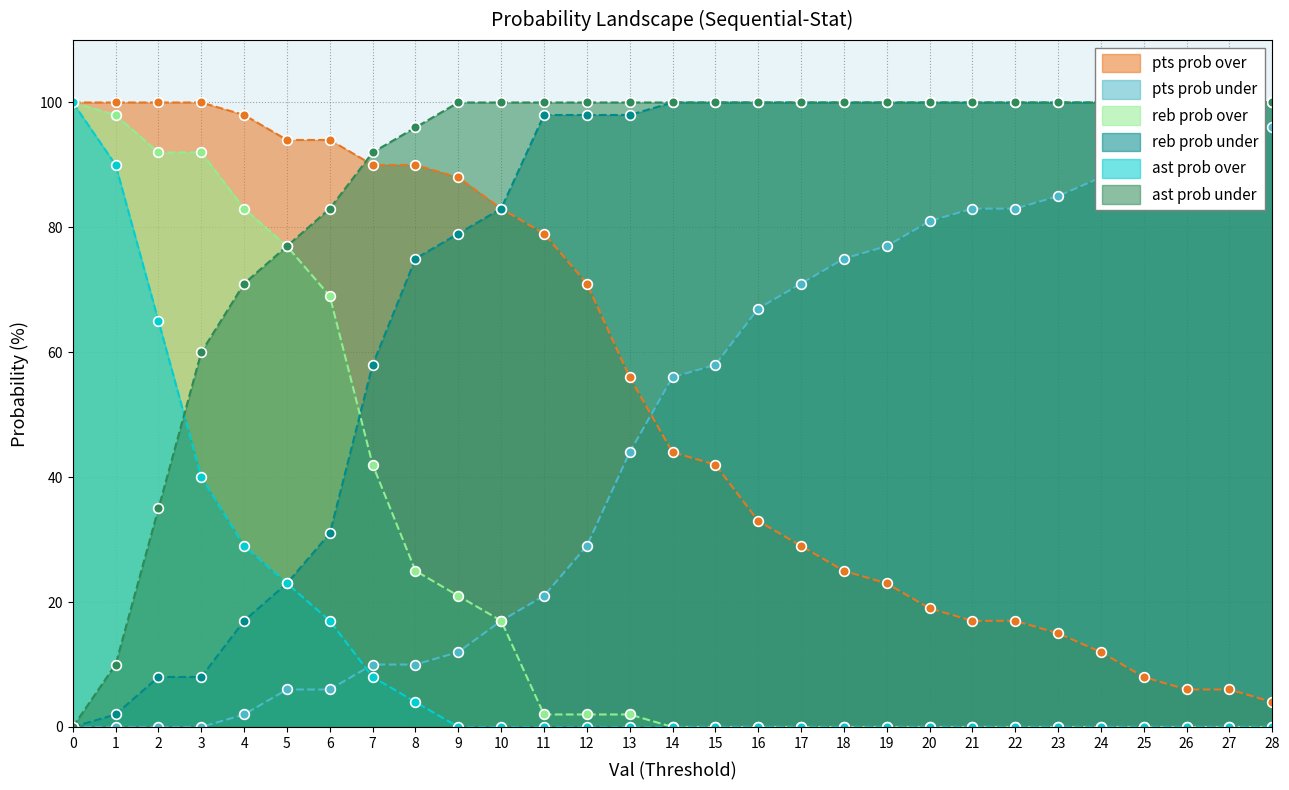

What is the value of the reb prob under point at the 9th from the left?

75